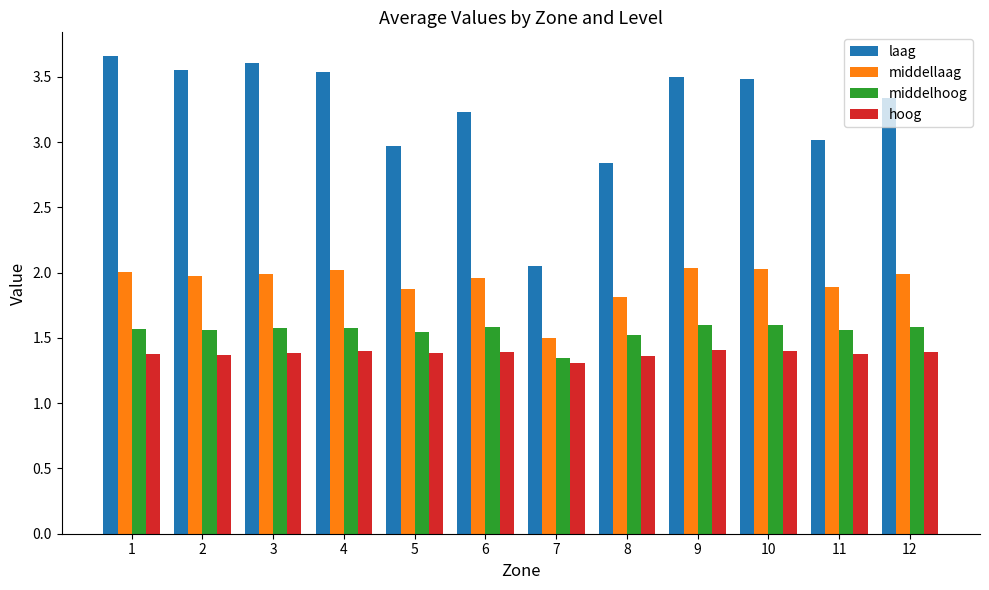

How many groups of bars are there?

12